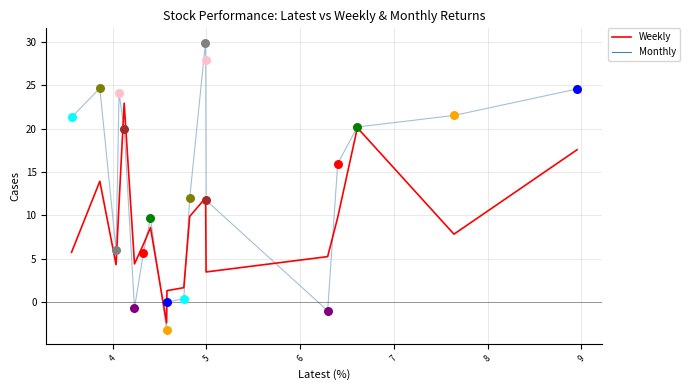

Which series reaches the maximum Y coordinate?

Monthly